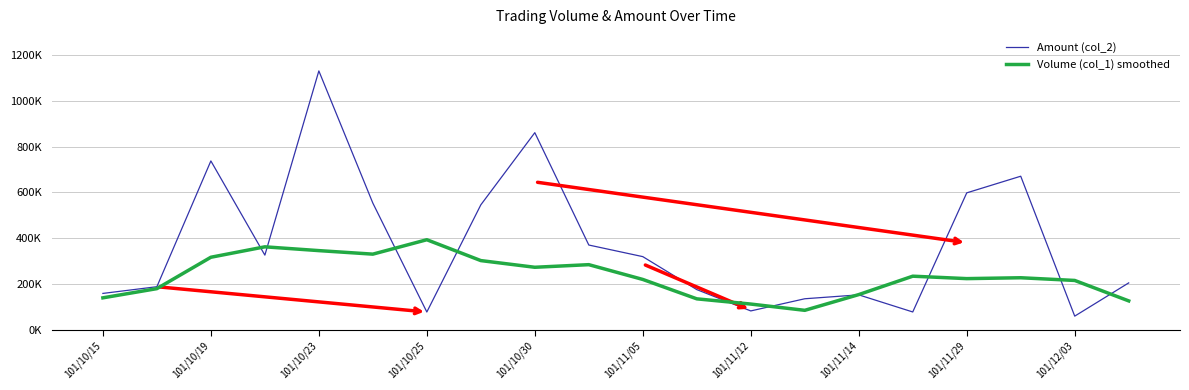

Which series has the largest range (max minus min)?

Amount (col_2)